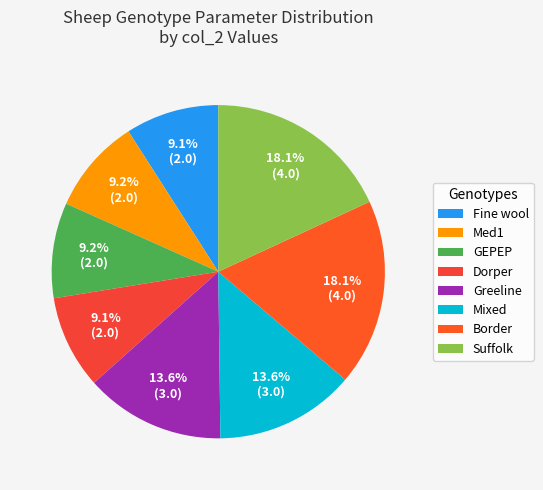

The GEPEP slice represents 1% of the pie. True or false?

False